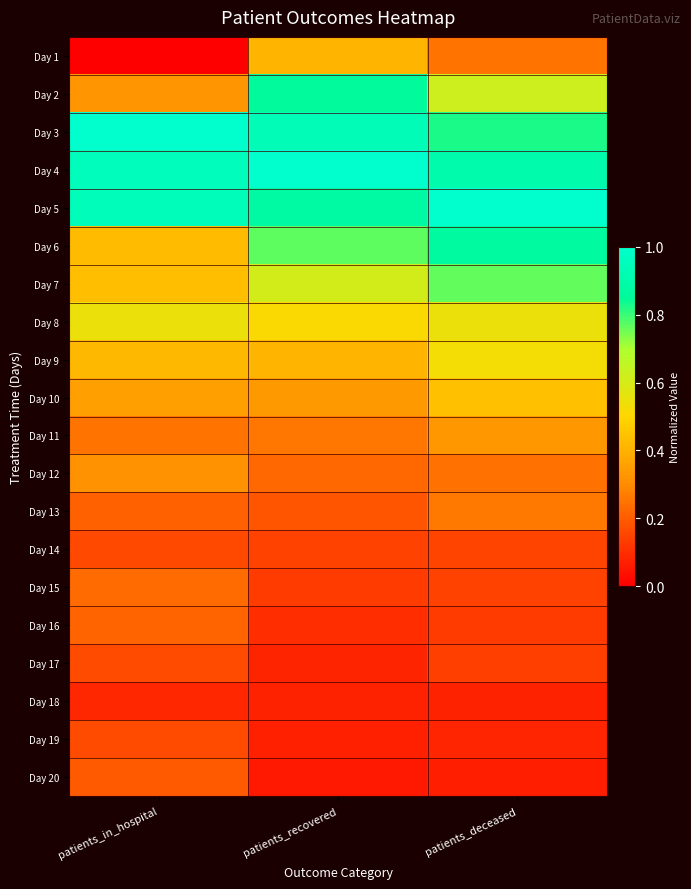

Which label corresponds to the smallest value in the chart?

patients_in_hospital